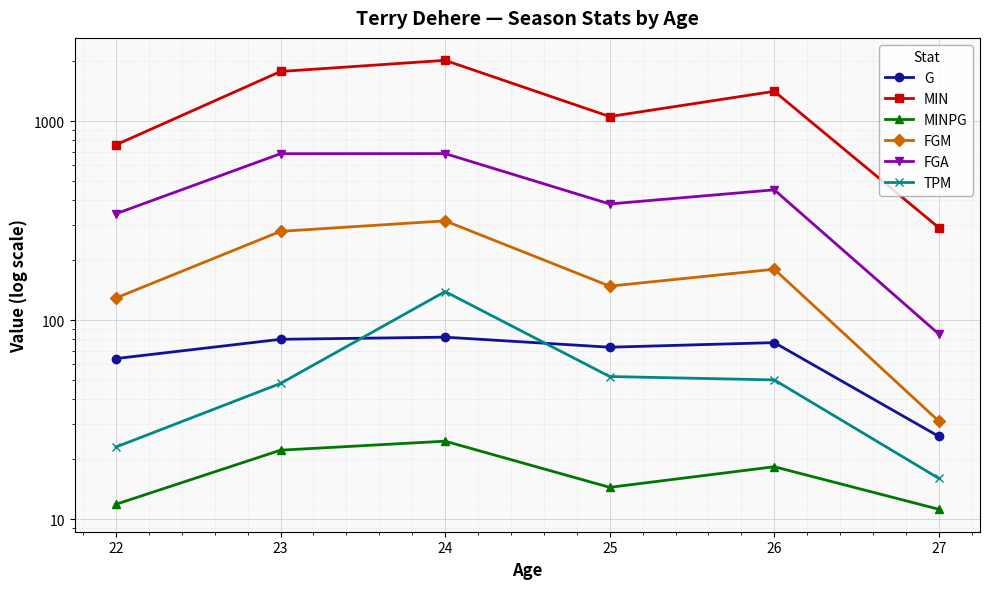

What value does the TPM series have at 27?

16.0